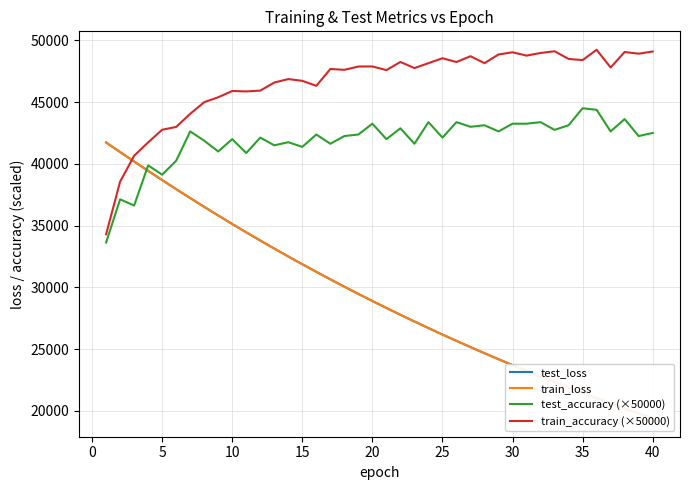

True or false: train_accuracy (×50000) and test_accuracy (×50000) intersect in this chart.

False